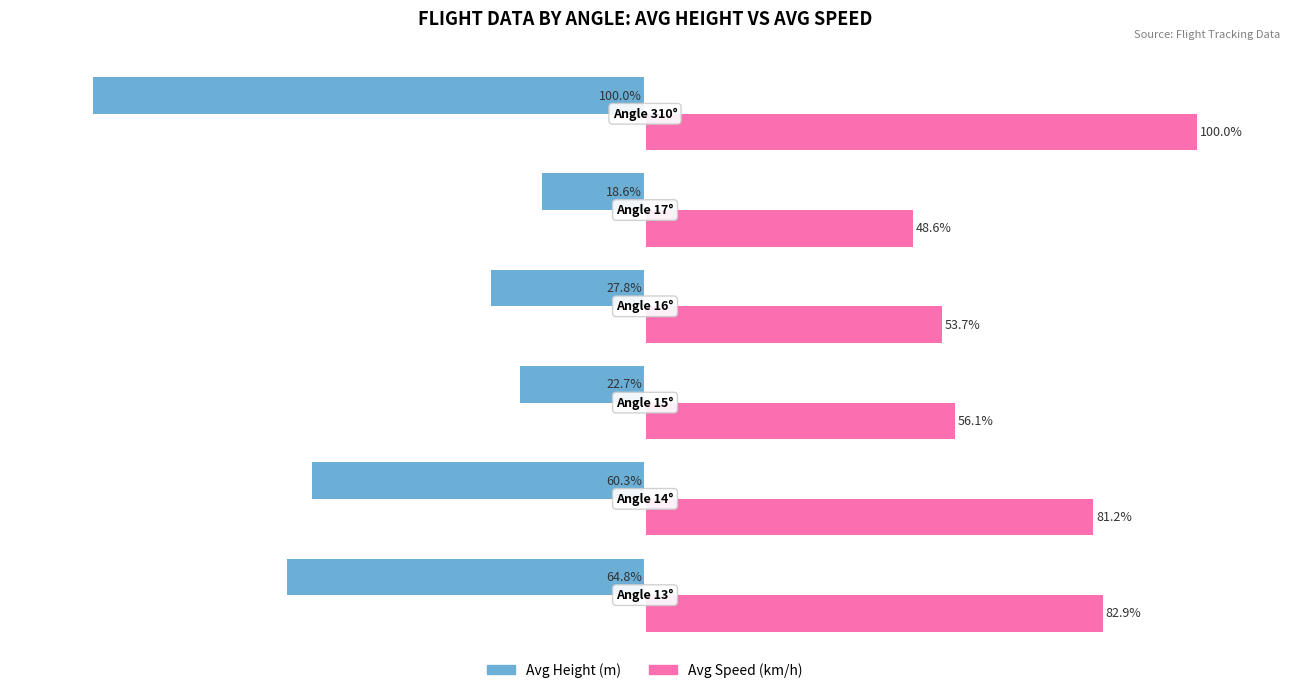

Which series has the widest spread of values?

Avg Height (m)